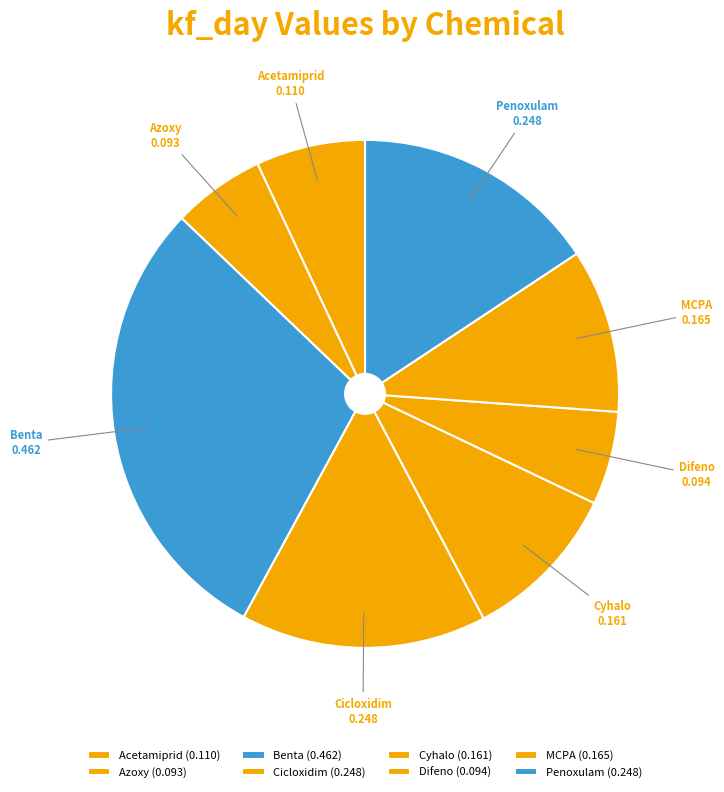

How many slices are in this pie chart?

8